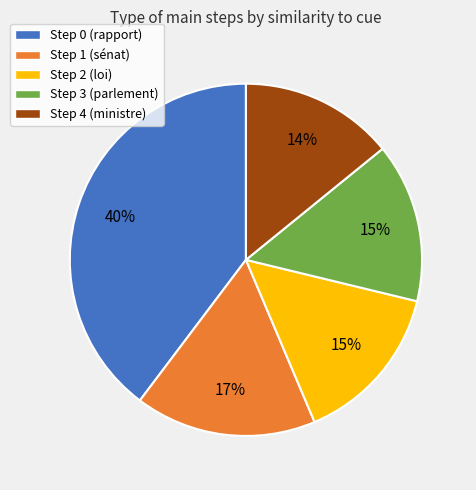

How many segments does this pie chart have?

5